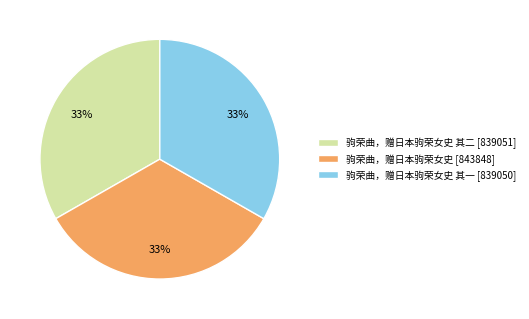

What percentage is the 驹荣曲，赠日本驹荣女史 [843848] slice, to the nearest percent?

33%